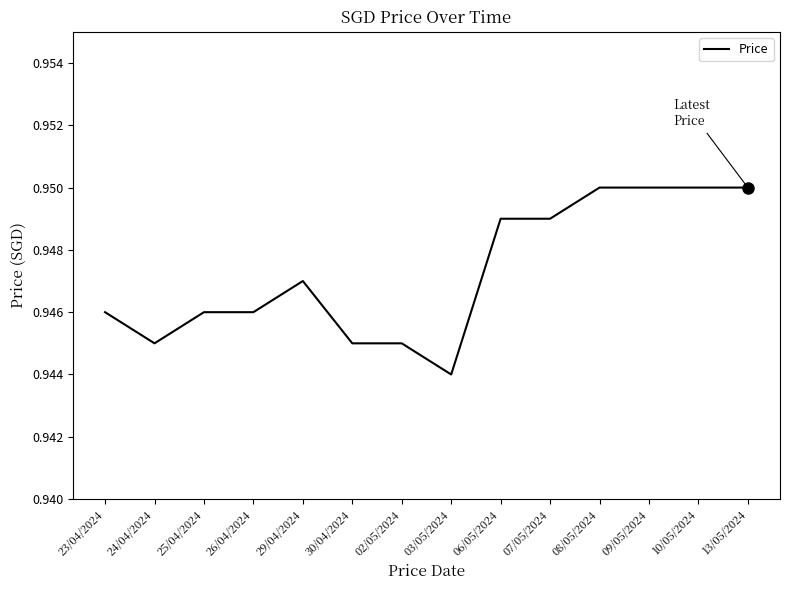

What position from the left is 07/05/2024?

10